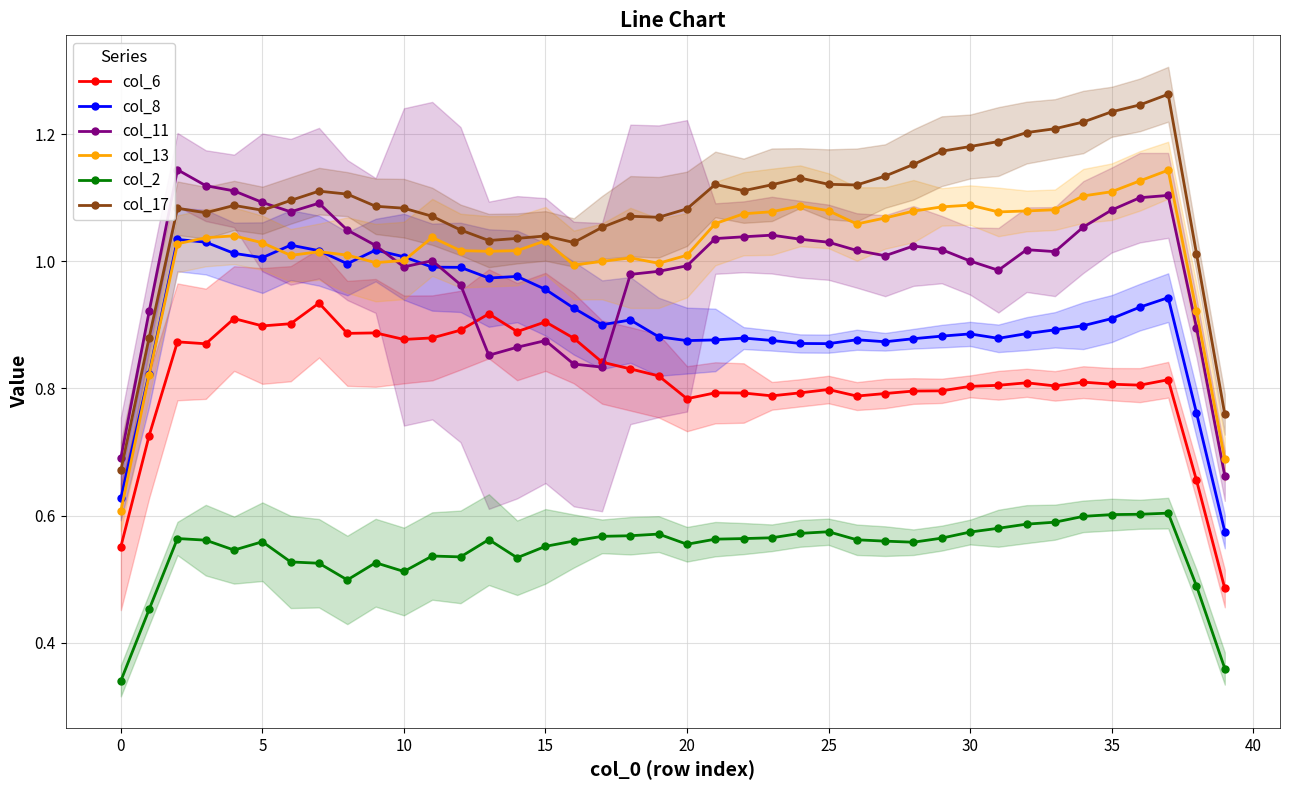

What is the sum of the col_17 values at 12 and 11?

2.1